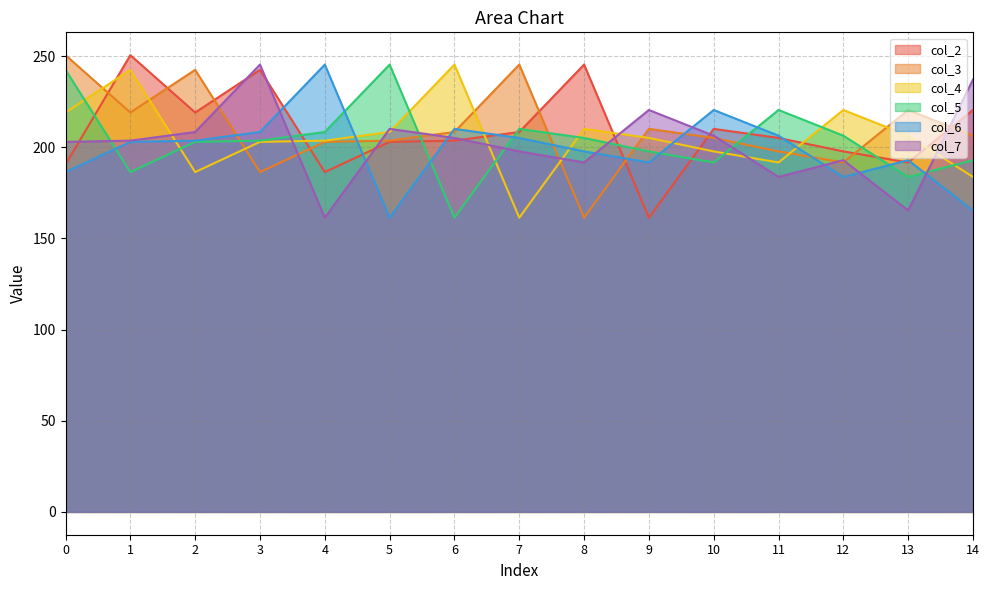

Read the col_6 value at 10.

220.5